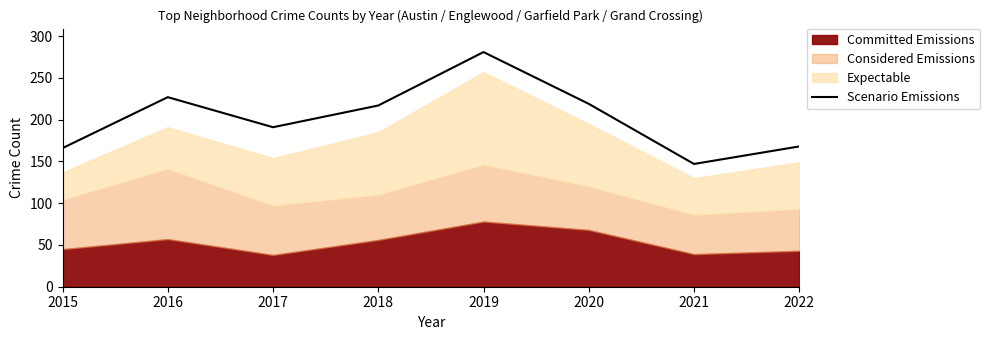

What is the sum of all values?

1616